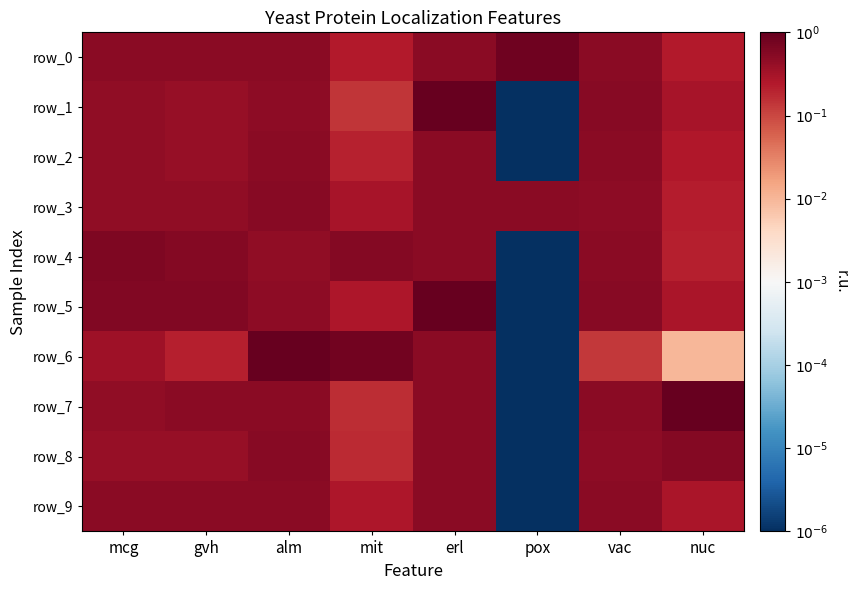

Where is row_6 nearest to the value -125?

nuc